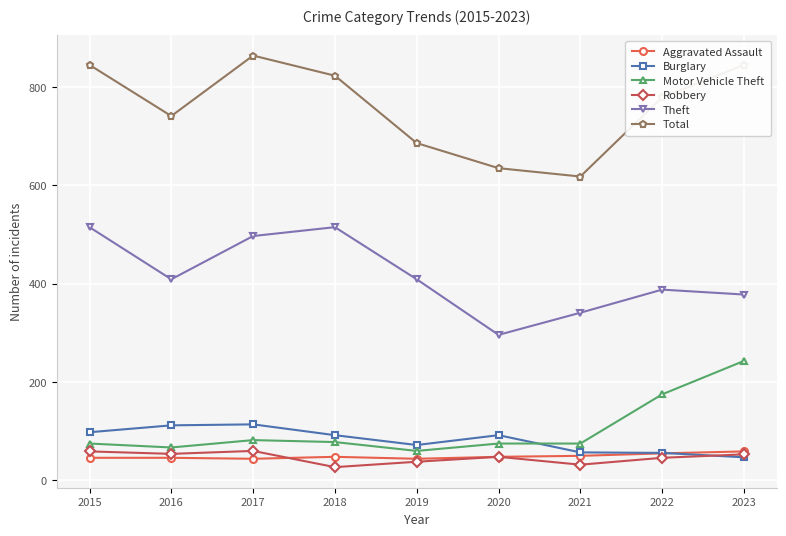

What is the highest value of the Robbery series?

60